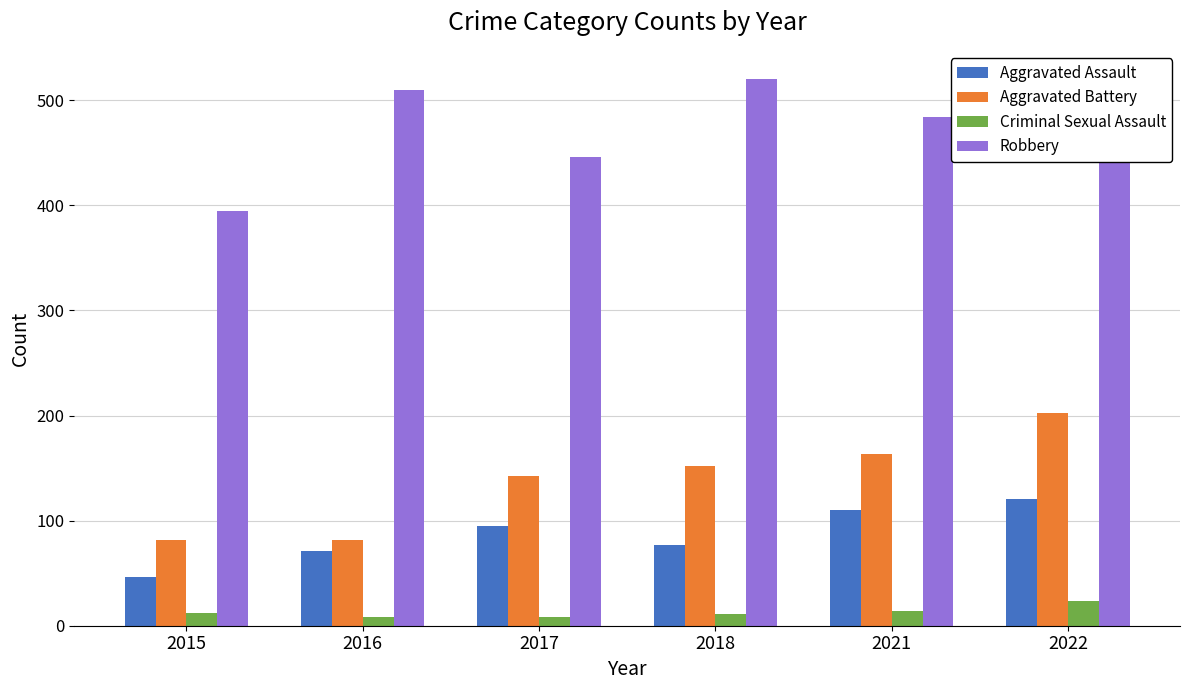

What is the difference between the maximum and minimum values in the Aggravated Battery series?

120